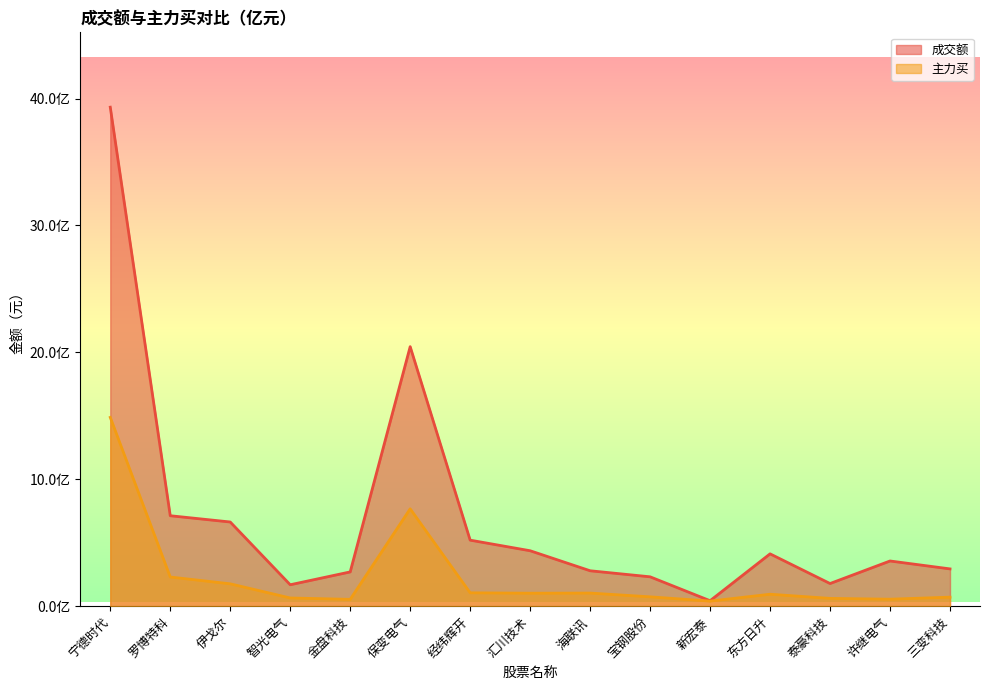

Between 海联讯 and 新宏泰, which series saw the biggest shift?

成交额